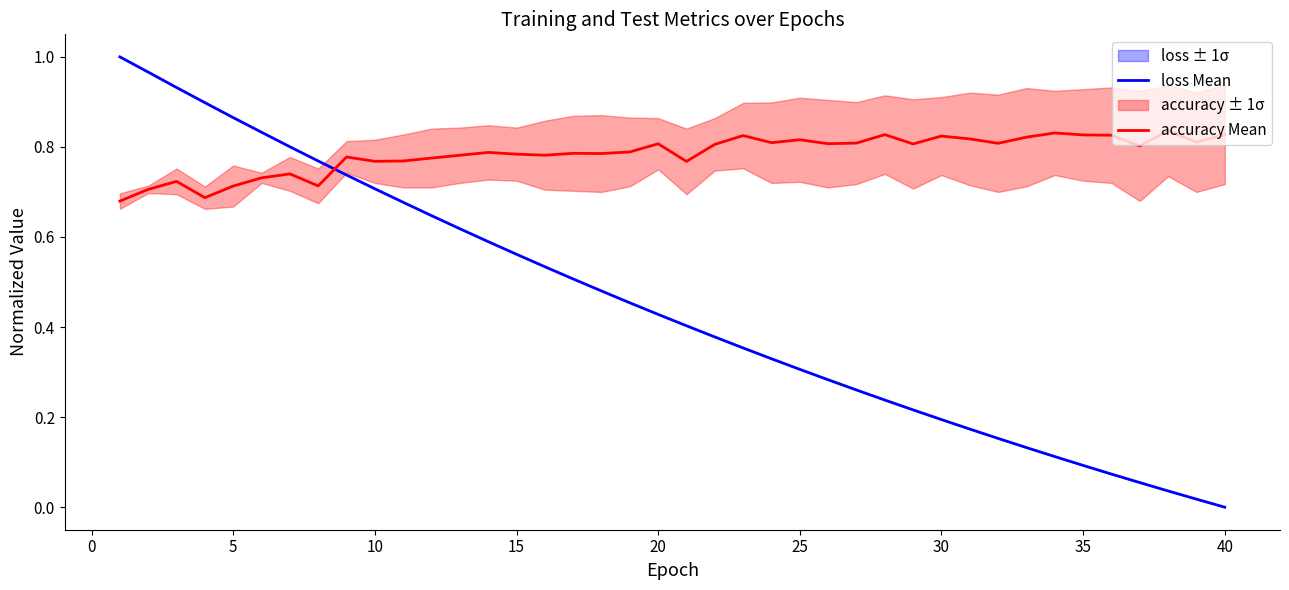

List the series in order of their peak value, highest first.

loss Mean, accuracy Mean